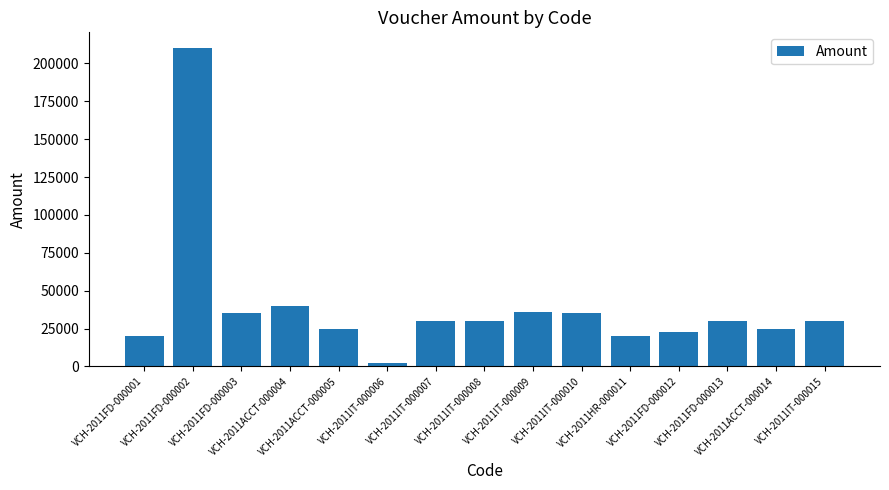

What is the change in value from VCH-2011FD-000001 to VCH-2011FD-000002?

+190001